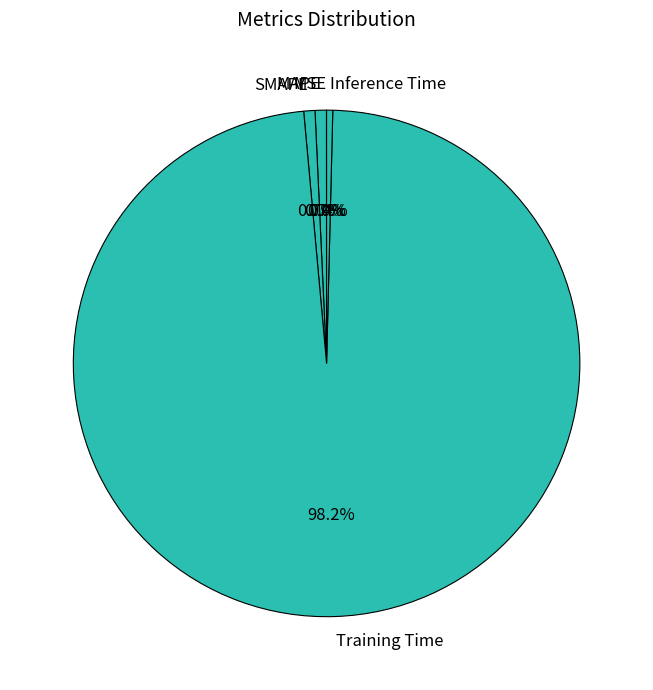

True or false: SMAPE accounts for 11% of the total.

False